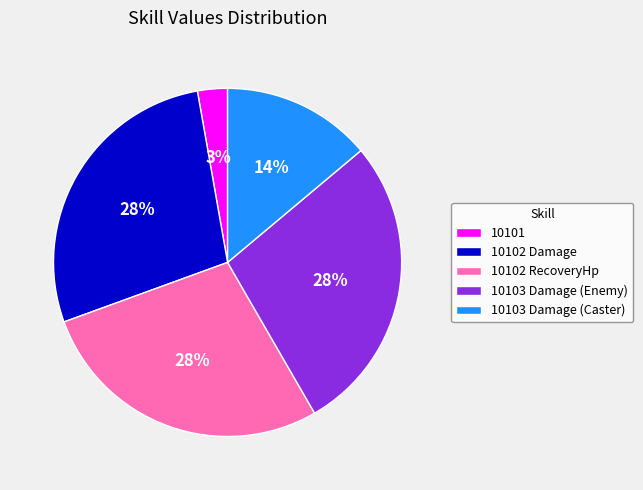

Is the sum of 10103 Damage (Caster) and 10103 Damage (Enemy) greater than half?

No